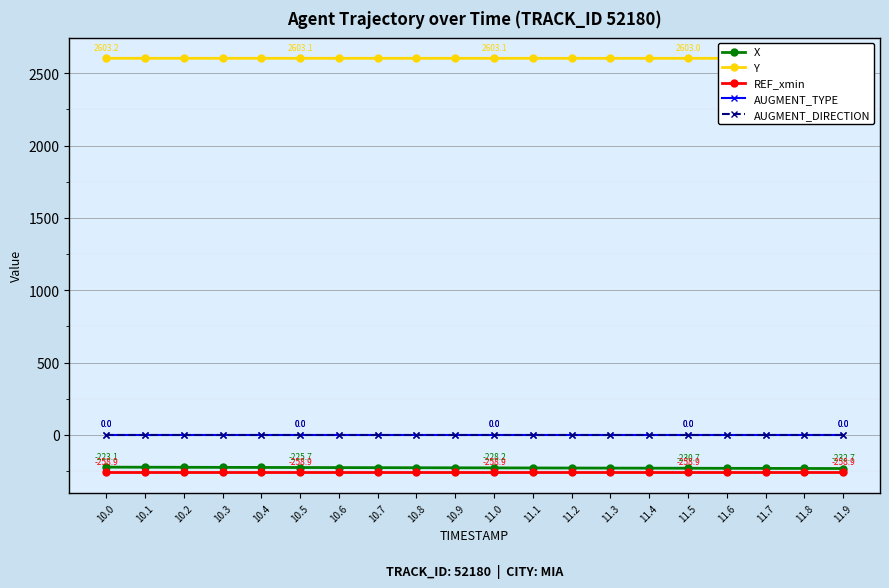

Rank the categories by AUGMENT_DIRECTION value from lowest to highest.

10.0, 10.1, 10.2, 10.3, 10.4, 10.5, 10.6, 10.7, 10.8, 10.9, 11.0, 11.1, 11.2, 11.3, 11.4, 11.5, 11.6, 11.7, 11.8, 11.9